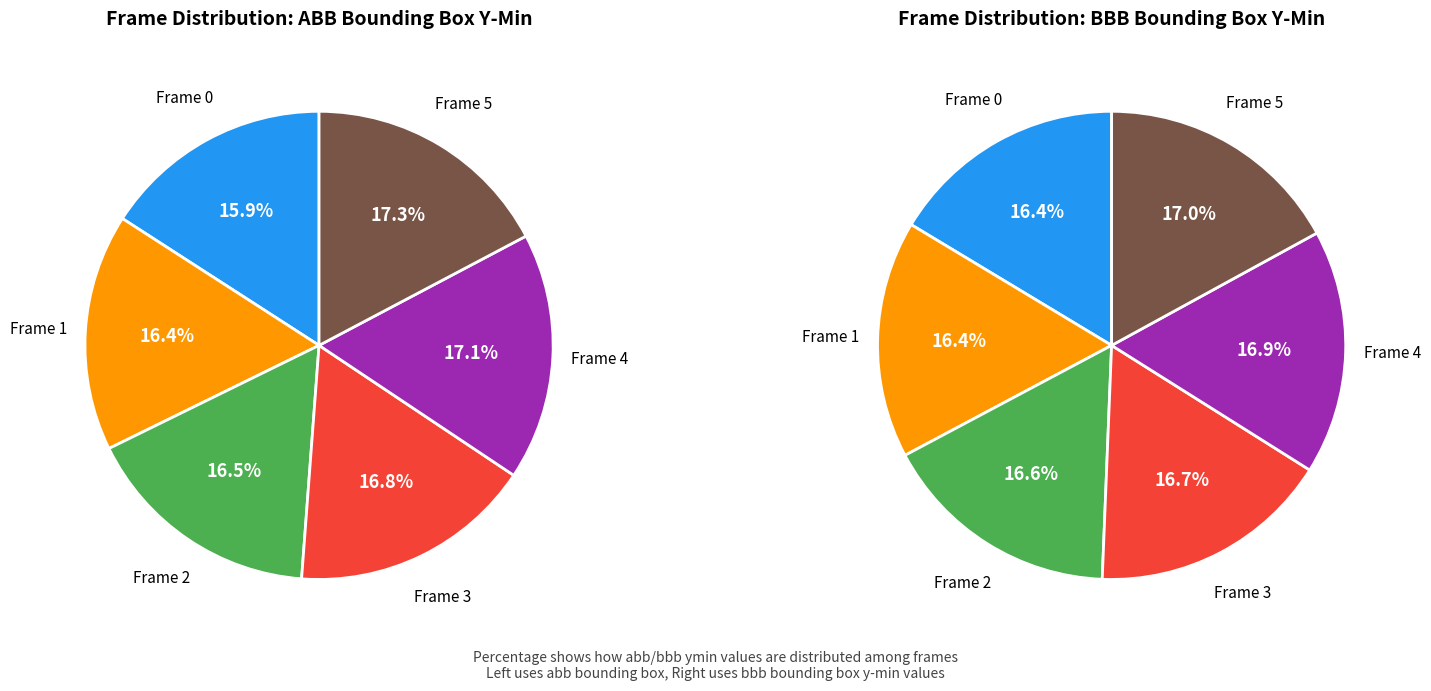

To the nearest percent, what portion does 2 represent?

17%